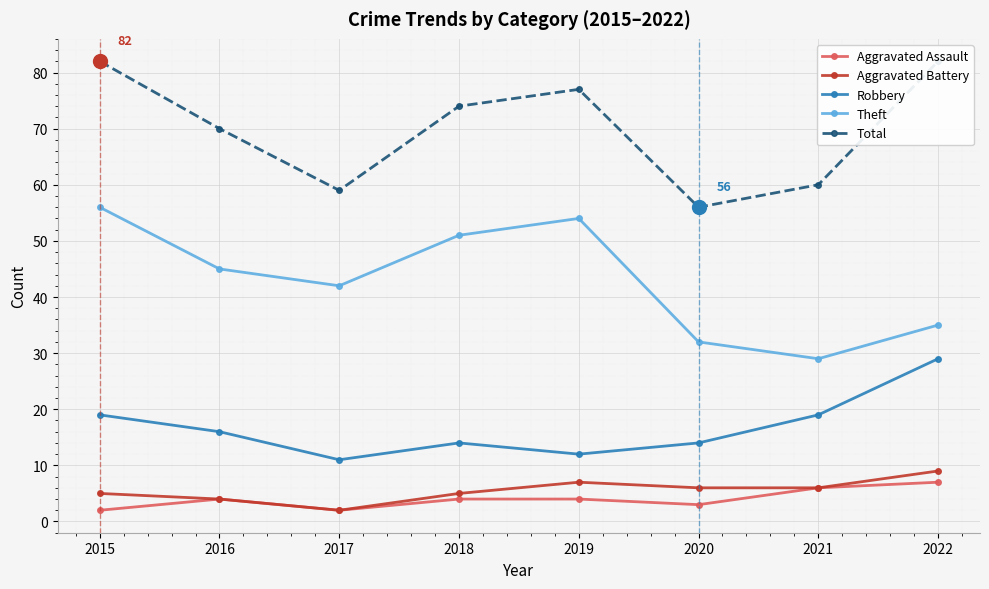

How many Robbery values are between 14 and 19?

5